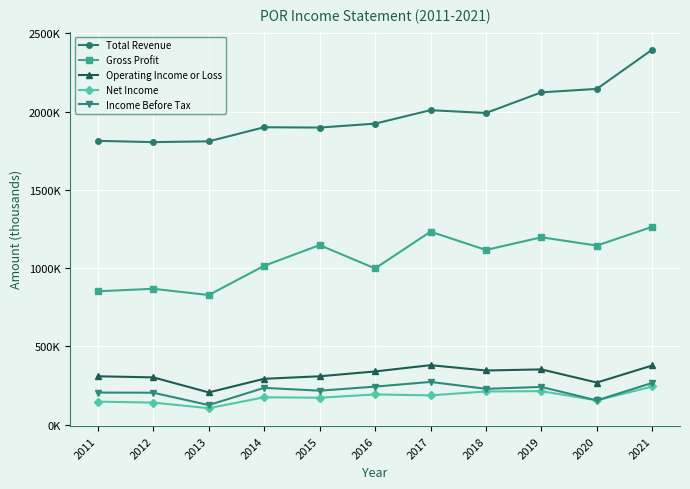

True or false: Operating Income or Loss has a value of 293000 at 2014.

True